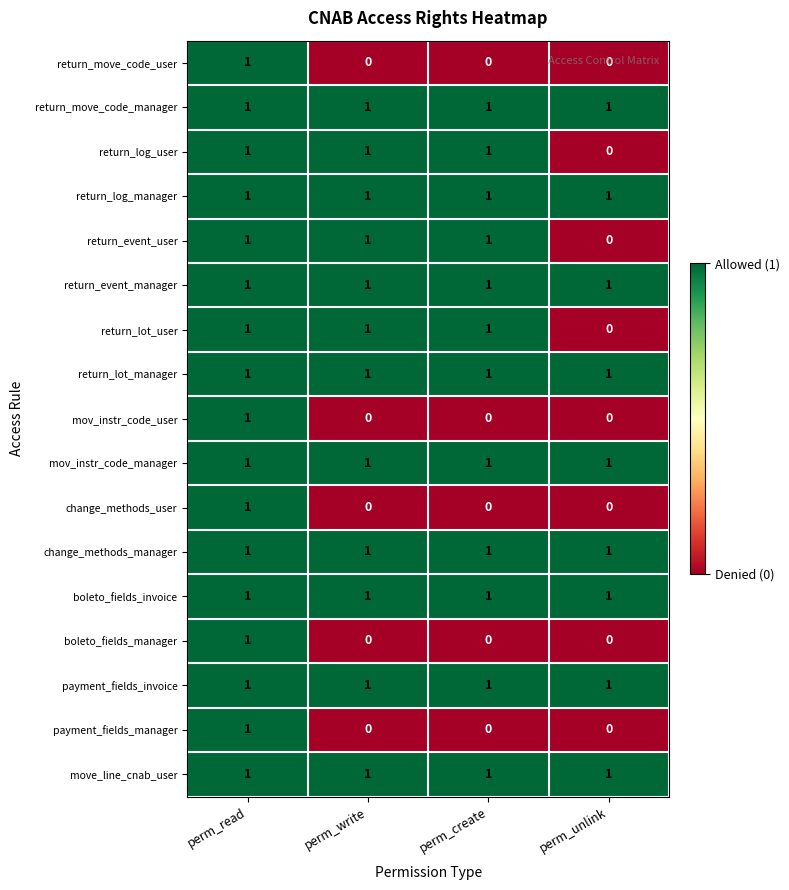

True or false: return_lot_manager has a value of 1 at perm_create.

True